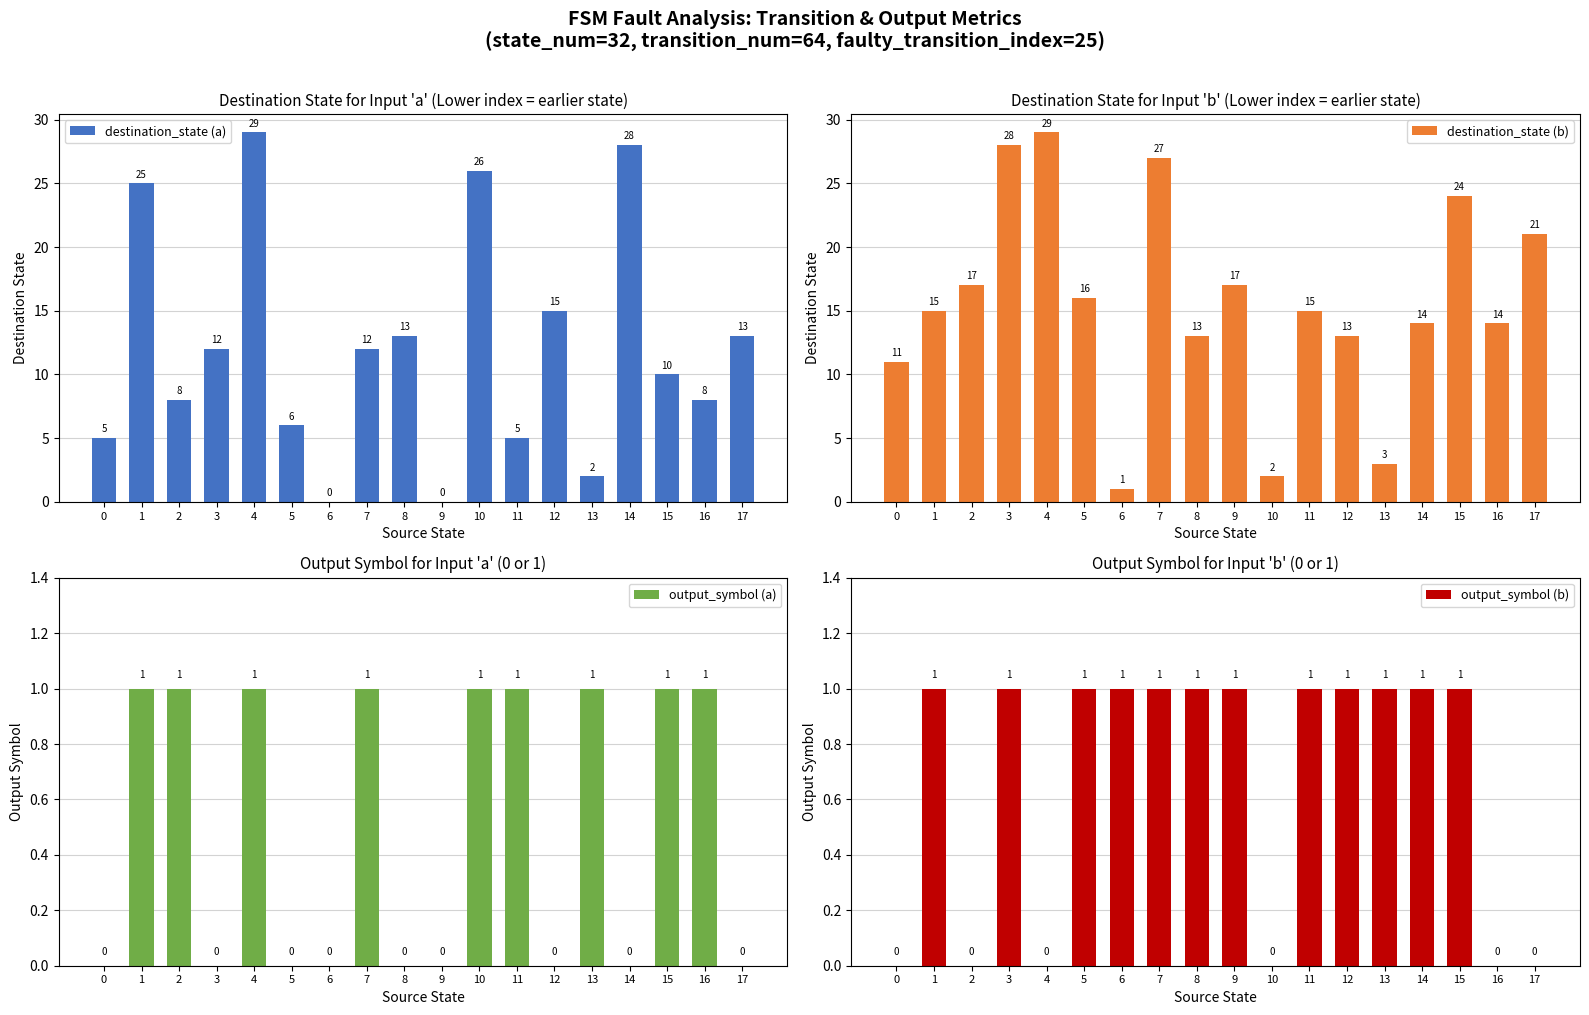

Reading left to right, what are all the values shown in this chart?

destination_state (a): 5	25	8	12	29	6	0	12	13	0	26	5	15	2	28	10	8	13
destination_state (b): 11	15	17	28	29	16	1	27	13	17	2	15	13	3	14	24	14	21
output_symbol (a): 0	1	1	0	1	0	0	1	0	0	1	1	0	1	0	1	1	0
output_symbol (b): 0	1	0	1	0	1	1	1	1	1	0	1	1	1	1	1	0	0